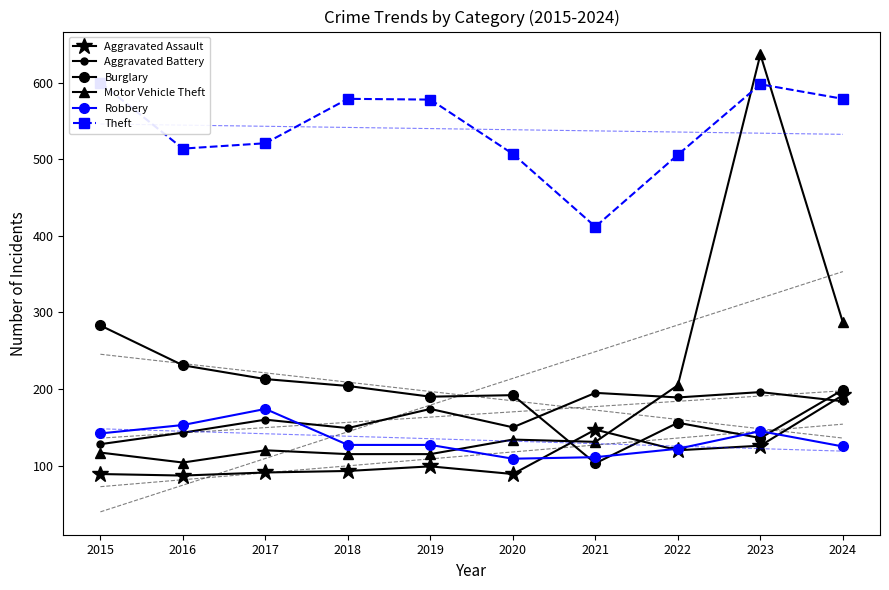

Is the value of Aggravated Battery at 2016 greater than the value of Theft at 2017?

No